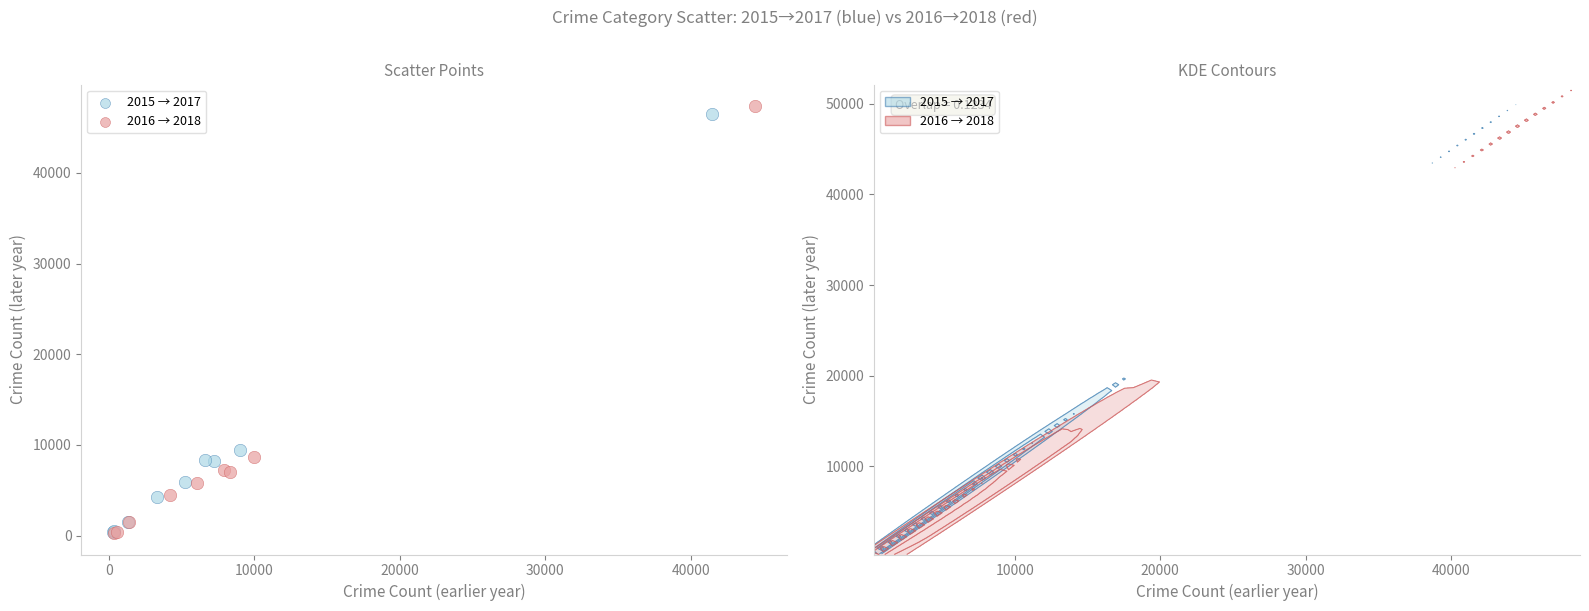

Which series has the largest Y range (max minus min)?

2016 → 2018